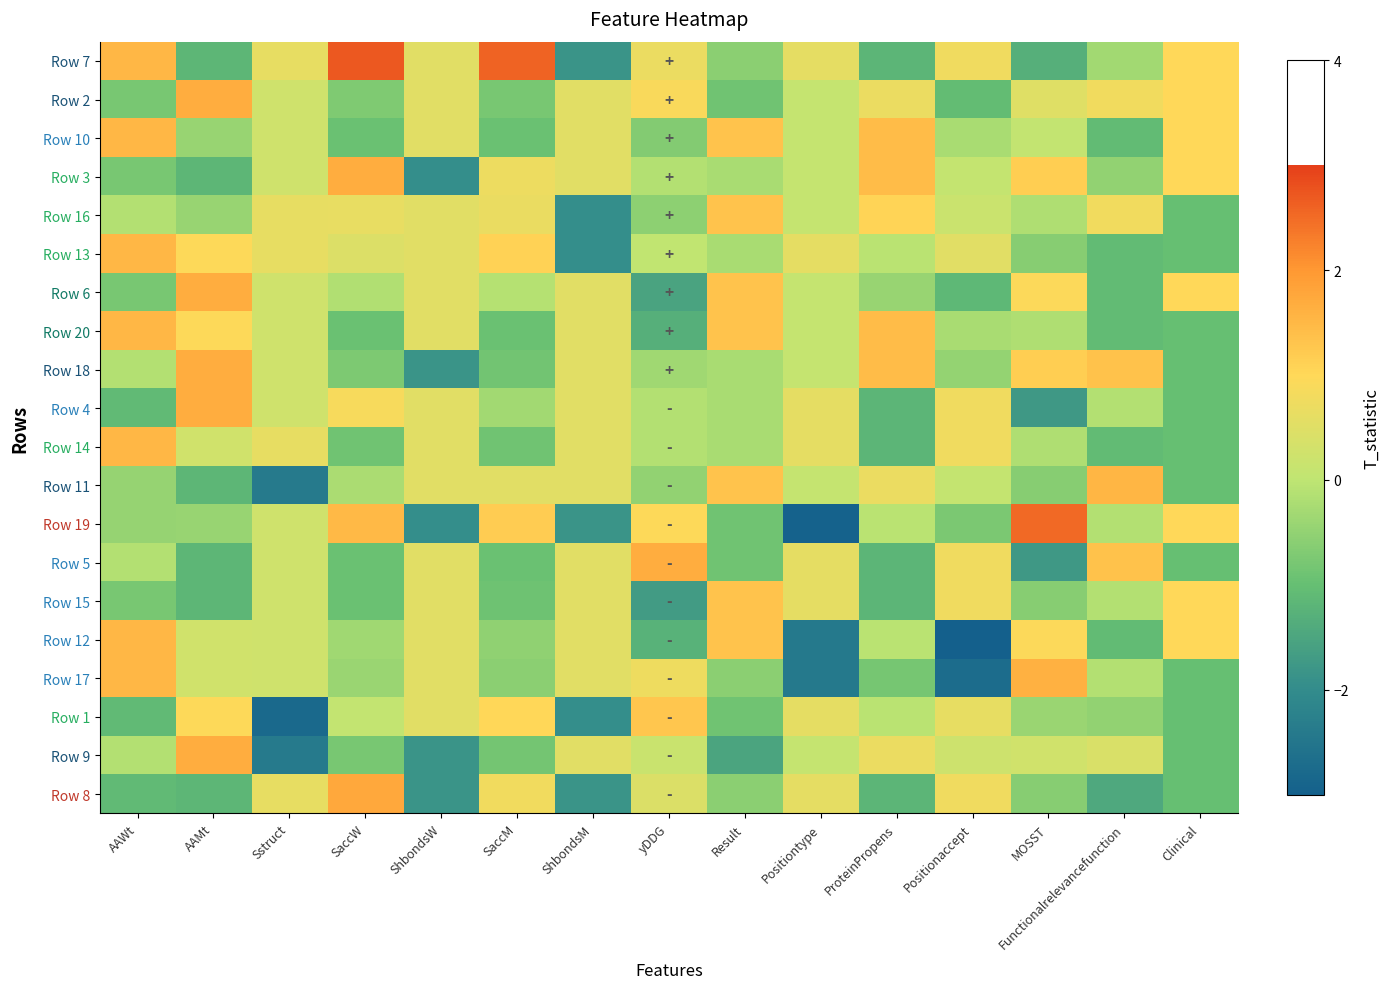

Reading left to right, list all the values displayed in this chart.

Row 7: AAWt=1.5	AAMt=-1.2	Sstruct=0.6	SaccW=2.7	ShbondsW=0.5	SaccM=2.6	ShbondsM=-1.8	yDDG=0.7	Result=-0.6	Positiontype=0.6	ProteinPropens=-1.2	Positionaccept=0.8	MOSST=-1.3	Functionalrelevancefunction=-0.3	Clinical=1.0
Row 2: AAWt=-0.8	AAMt=1.7	Sstruct=0.2	SaccW=-0.7	ShbondsW=0.5	SaccM=-0.8	ShbondsM=0.5	yDDG=0.9	Result=-0.9	Positiontype=0.1	ProteinPropens=0.7	Positionaccept=-1.0	MOSST=0.5	Functionalrelevancefunction=0.8	Clinical=1.0
Row 10: AAWt=1.5	AAMt=-0.4	Sstruct=0.2	SaccW=-0.9	ShbondsW=0.5	SaccM=-1.0	ShbondsM=0.5	yDDG=-0.7	Result=1.3	Positiontype=0.1	ProteinPropens=1.4	Positionaccept=-0.3	MOSST=0.0	Functionalrelevancefunction=-1.1	Clinical=1.0
Row 3: AAWt=-0.8	AAMt=-1.2	Sstruct=0.2	SaccW=1.7	ShbondsW=-2.0	SaccM=0.7	ShbondsM=0.5	yDDG=-0.1	Result=-0.3	Positiontype=0.1	ProteinPropens=1.4	Positionaccept=0.1	MOSST=1.2	Functionalrelevancefunction=-0.5	Clinical=1.0
Row 16: AAWt=-0.1	AAMt=-0.4	Sstruct=0.6	SaccW=0.6	ShbondsW=0.5	SaccM=0.7	ShbondsM=-2.0	yDDG=-0.6	Result=1.3	Positiontype=0.1	ProteinPropens=1.1	Positionaccept=0.2	MOSST=-0.2	Functionalrelevancefunction=0.8	Clinical=-1.0
Row 13: AAWt=1.5	AAMt=1.0	Sstruct=0.6	SaccW=0.5	ShbondsW=0.5	SaccM=1.1	ShbondsM=-2.0	yDDG=0.0	Result=-0.3	Positiontype=0.6	ProteinPropens=-0.1	Positionaccept=0.5	MOSST=-0.6	Functionalrelevancefunction=-1.1	Clinical=-1.0
Row 6: AAWt=-0.8	AAMt=1.7	Sstruct=0.2	SaccW=-0.2	ShbondsW=0.5	SaccM=-0.1	ShbondsM=0.5	yDDG=-1.5	Result=1.3	Positiontype=0.1	ProteinPropens=-0.4	Positionaccept=-1.1	MOSST=0.9	Functionalrelevancefunction=-1.1	Clinical=1.0
Row 20: AAWt=1.5	AAMt=1.0	Sstruct=0.2	SaccW=-0.9	ShbondsW=0.5	SaccM=-0.9	ShbondsM=0.5	yDDG=-1.3	Result=1.3	Positiontype=0.1	ProteinPropens=1.4	Positionaccept=-0.3	MOSST=-0.2	Functionalrelevancefunction=-1.1	Clinical=-1.0
Row 18: AAWt=-0.1	AAMt=1.7	Sstruct=0.2	SaccW=-0.7	ShbondsW=-1.8	SaccM=-0.8	ShbondsM=0.5	yDDG=-0.3	Result=-0.3	Positiontype=0.1	ProteinPropens=1.4	Positionaccept=-0.5	MOSST=1.2	Functionalrelevancefunction=1.4	Clinical=-1.0
Row 4: AAWt=-1.1	AAMt=1.7	Sstruct=0.2	SaccW=0.9	ShbondsW=0.5	SaccM=-0.3	ShbondsM=0.5	yDDG=-0.1	Result=-0.3	Positiontype=0.6	ProteinPropens=-1.2	Positionaccept=0.8	MOSST=-1.7	Functionalrelevancefunction=-0.1	Clinical=-1.0
Row 14: AAWt=1.5	AAMt=0.3	Sstruct=0.6	SaccW=-0.9	ShbondsW=0.5	SaccM=-0.9	ShbondsM=0.5	yDDG=-0.1	Result=-0.3	Positiontype=0.6	ProteinPropens=-1.2	Positionaccept=0.8	MOSST=-0.2	Functionalrelevancefunction=-1.1	Clinical=-1.0
Row 11: AAWt=-0.4	AAMt=-1.2	Sstruct=-2.4	SaccW=-0.2	ShbondsW=0.5	SaccM=0.5	ShbondsM=0.5	yDDG=-0.5	Result=1.3	Positiontype=0.1	ProteinPropens=0.7	Positionaccept=0.1	MOSST=-0.6	Functionalrelevancefunction=1.5	Clinical=-1.0
Row 19: AAWt=-0.4	AAMt=-0.4	Sstruct=0.2	SaccW=1.5	ShbondsW=-2.0	SaccM=1.2	ShbondsM=-1.8	yDDG=1.0	Result=-0.9	Positiontype=-2.9	ProteinPropens=-0.1	Positionaccept=-0.8	MOSST=2.5	Functionalrelevancefunction=-0.1	Clinical=1.0
Row 5: AAWt=-0.1	AAMt=-1.2	Sstruct=0.2	SaccW=-0.9	ShbondsW=0.5	SaccM=-1.0	ShbondsM=0.5	yDDG=1.7	Result=-0.9	Positiontype=0.6	ProteinPropens=-1.2	Positionaccept=0.8	MOSST=-1.7	Functionalrelevancefunction=1.4	Clinical=-1.0
Row 15: AAWt=-0.8	AAMt=-1.2	Sstruct=0.2	SaccW=-0.9	ShbondsW=0.5	SaccM=-0.9	ShbondsM=0.5	yDDG=-1.7	Result=1.3	Positiontype=0.6	ProteinPropens=-1.2	Positionaccept=0.8	MOSST=-0.6	Functionalrelevancefunction=-0.1	Clinical=1.0
Row 12: AAWt=1.5	AAMt=0.3	Sstruct=0.2	SaccW=-0.3	ShbondsW=0.5	SaccM=-0.5	ShbondsM=0.5	yDDG=-1.3	Result=1.3	Positiontype=-2.4	ProteinPropens=-0.1	Positionaccept=-3.1	MOSST=0.9	Functionalrelevancefunction=-1.1	Clinical=1.0
Row 17: AAWt=1.5	AAMt=0.3	Sstruct=0.2	SaccW=-0.4	ShbondsW=0.5	SaccM=-0.6	ShbondsM=0.5	yDDG=0.7	Result=-0.6	Positiontype=-2.4	ProteinPropens=-0.8	Positionaccept=-2.7	MOSST=1.6	Functionalrelevancefunction=-0.1	Clinical=-1.0
Row 1: AAWt=-1.1	AAMt=1.0	Sstruct=-2.8	SaccW=0.1	ShbondsW=0.5	SaccM=1.0	ShbondsM=-2.0	yDDG=1.3	Result=-0.9	Positiontype=0.6	ProteinPropens=-0.1	Positionaccept=0.6	MOSST=-0.4	Functionalrelevancefunction=-0.5	Clinical=-1.0
Row 9: AAWt=-0.1	AAMt=1.7	Sstruct=-2.4	SaccW=-0.8	ShbondsW=-1.8	SaccM=-0.8	ShbondsM=0.5	yDDG=0.2	Result=-1.5	Positiontype=0.1	ProteinPropens=0.7	Positionaccept=0.2	MOSST=0.3	Functionalrelevancefunction=0.4	Clinical=-1.0
Row 8: AAWt=-1.1	AAMt=-1.2	Sstruct=0.6	SaccW=1.8	ShbondsW=-1.8	SaccM=0.8	ShbondsM=-1.8	yDDG=0.4	Result=-0.6	Positiontype=0.6	ProteinPropens=-1.2	Positionaccept=0.8	MOSST=-0.6	Functionalrelevancefunction=-1.5	Clinical=-1.0